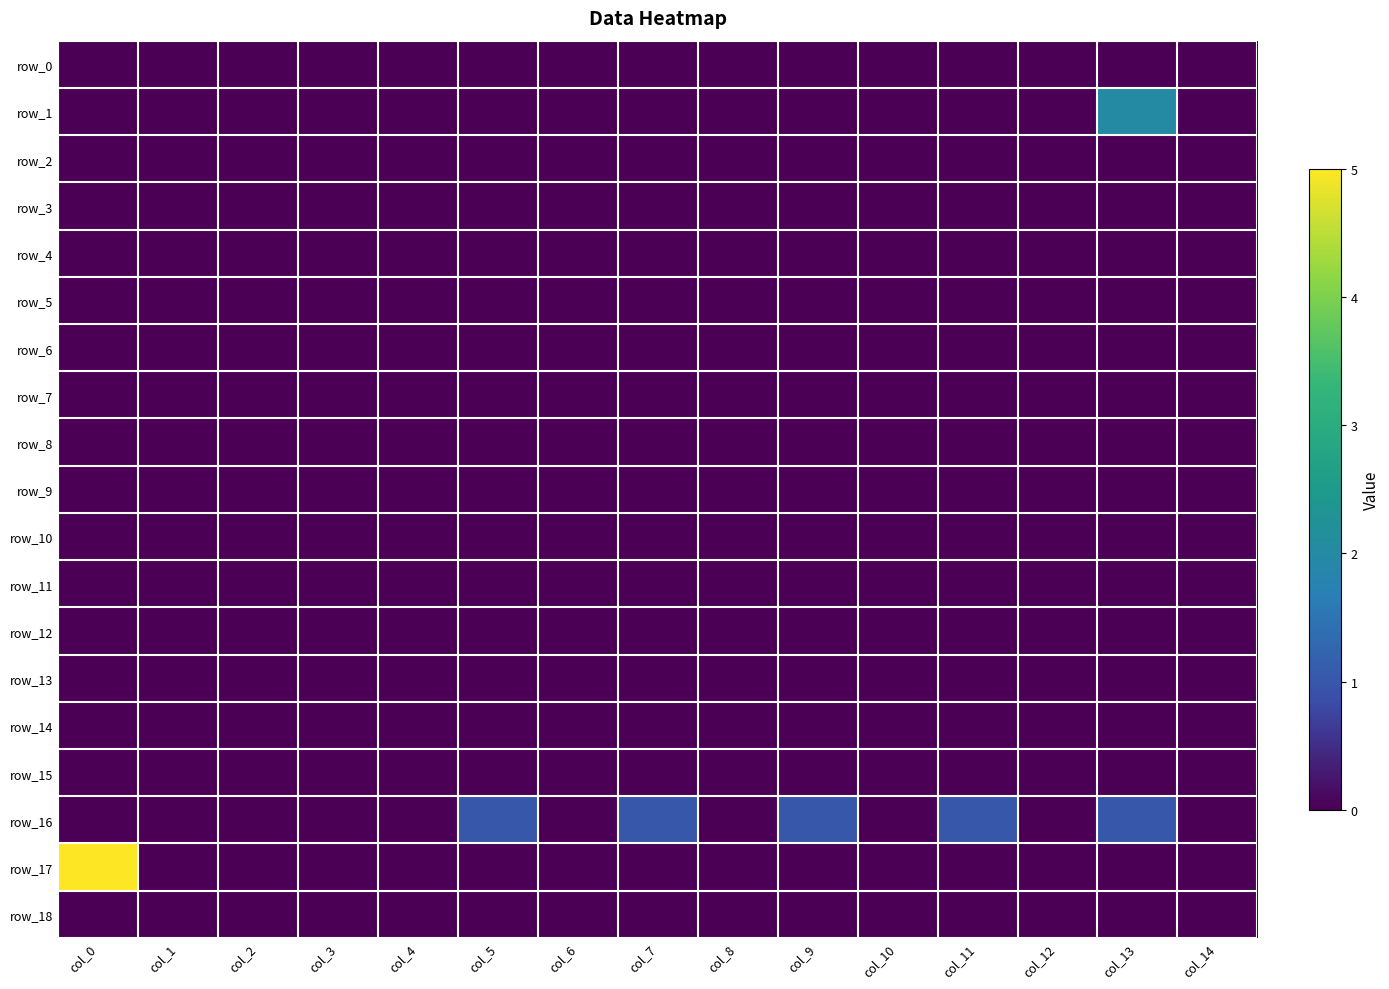

At which label does row_17 reach its peak?

col_0